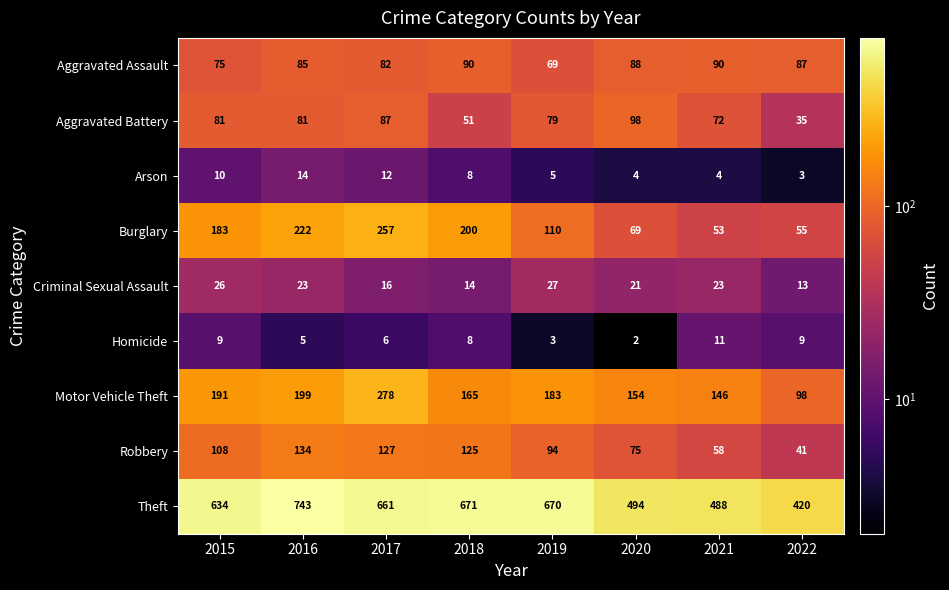

At which category is the sum across all series the highest?

2017